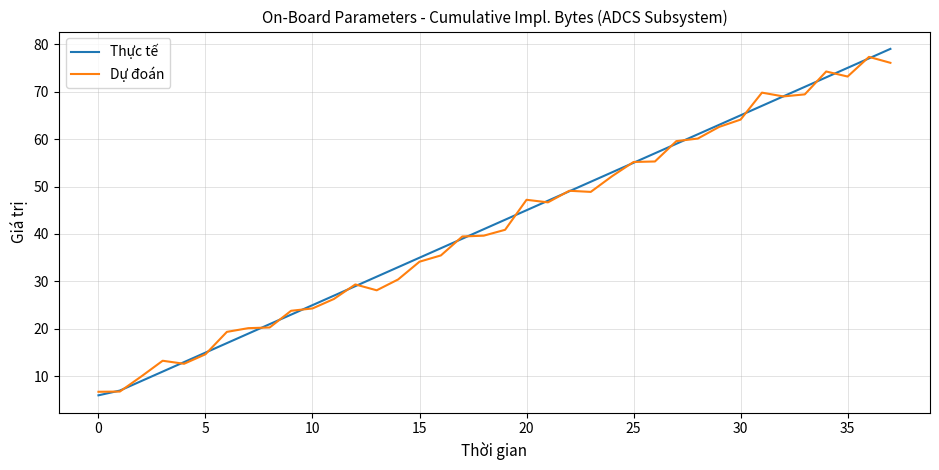

What is the maximum value shown in the chart?

79.0